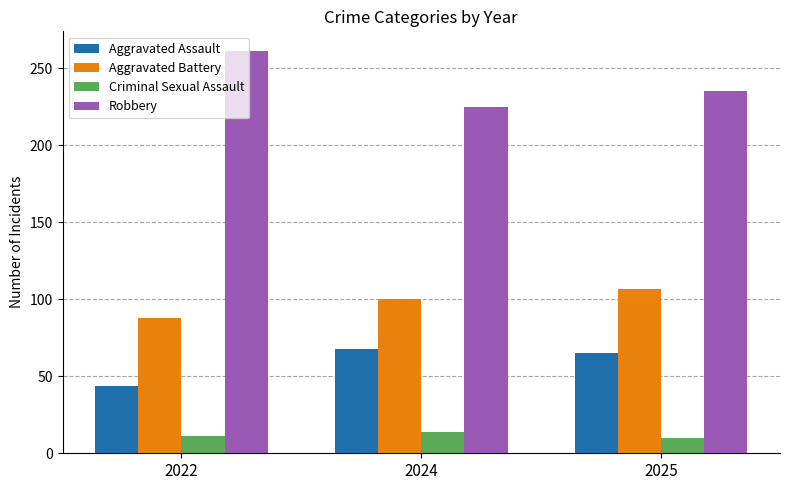

At which category is the sum across all series the highest?

2025